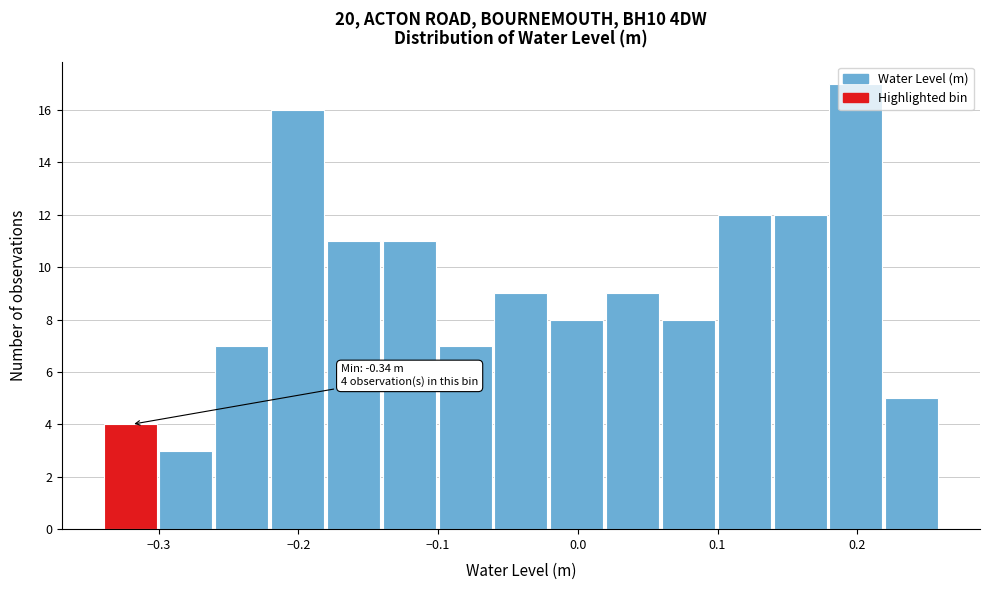

Read against the x-axis, roughly where is the centre of the tallest bar?

0.20